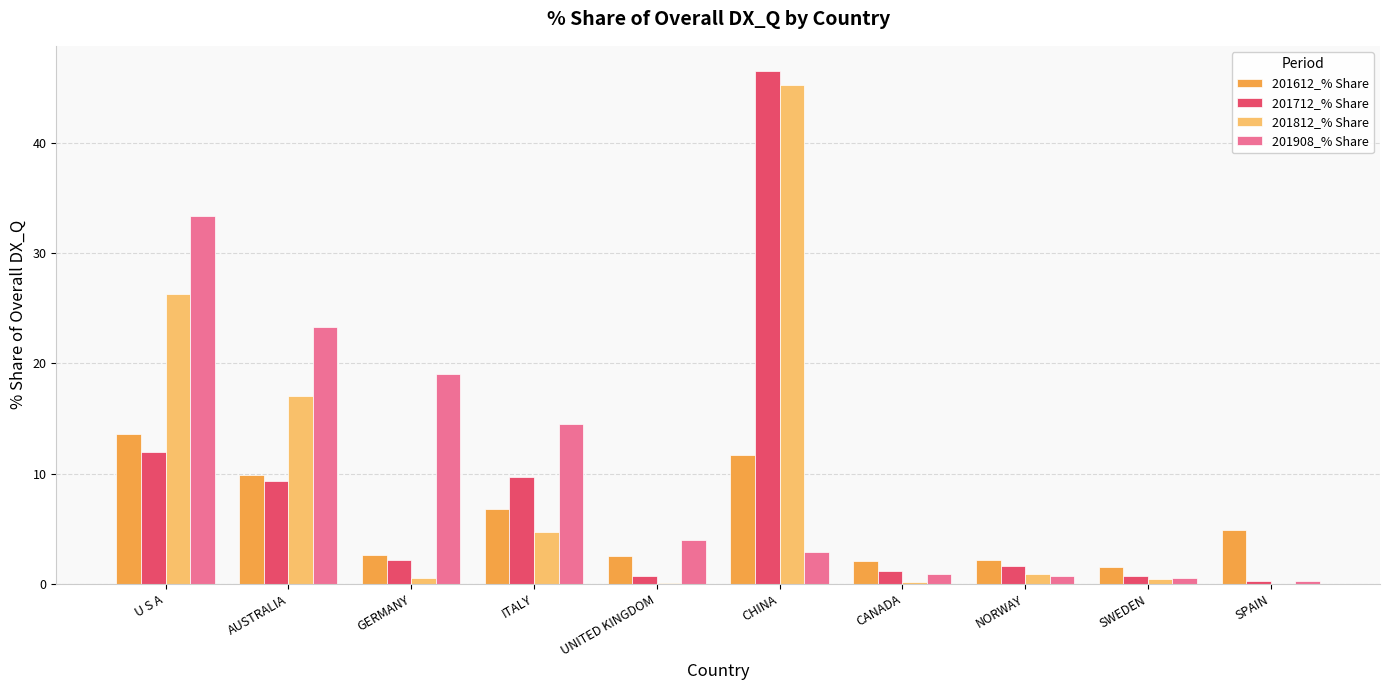

How many groups of bars are there?

10